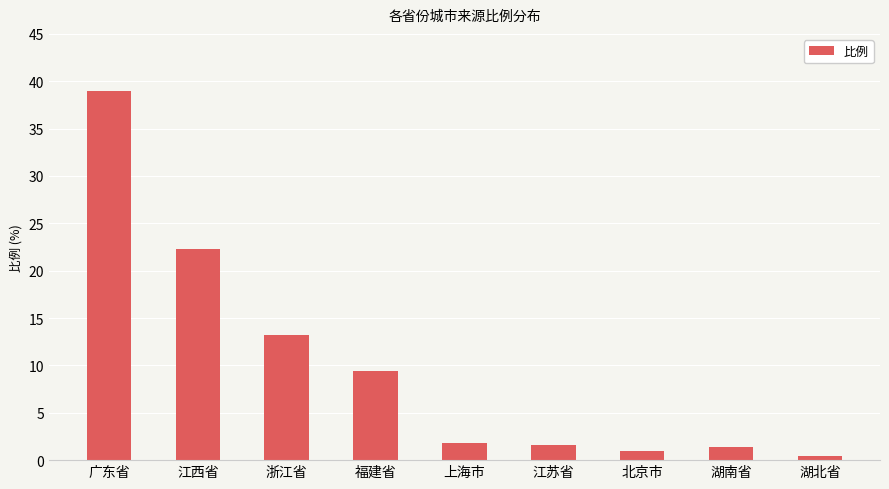

What is the difference between the maximum and minimum values?

38.6